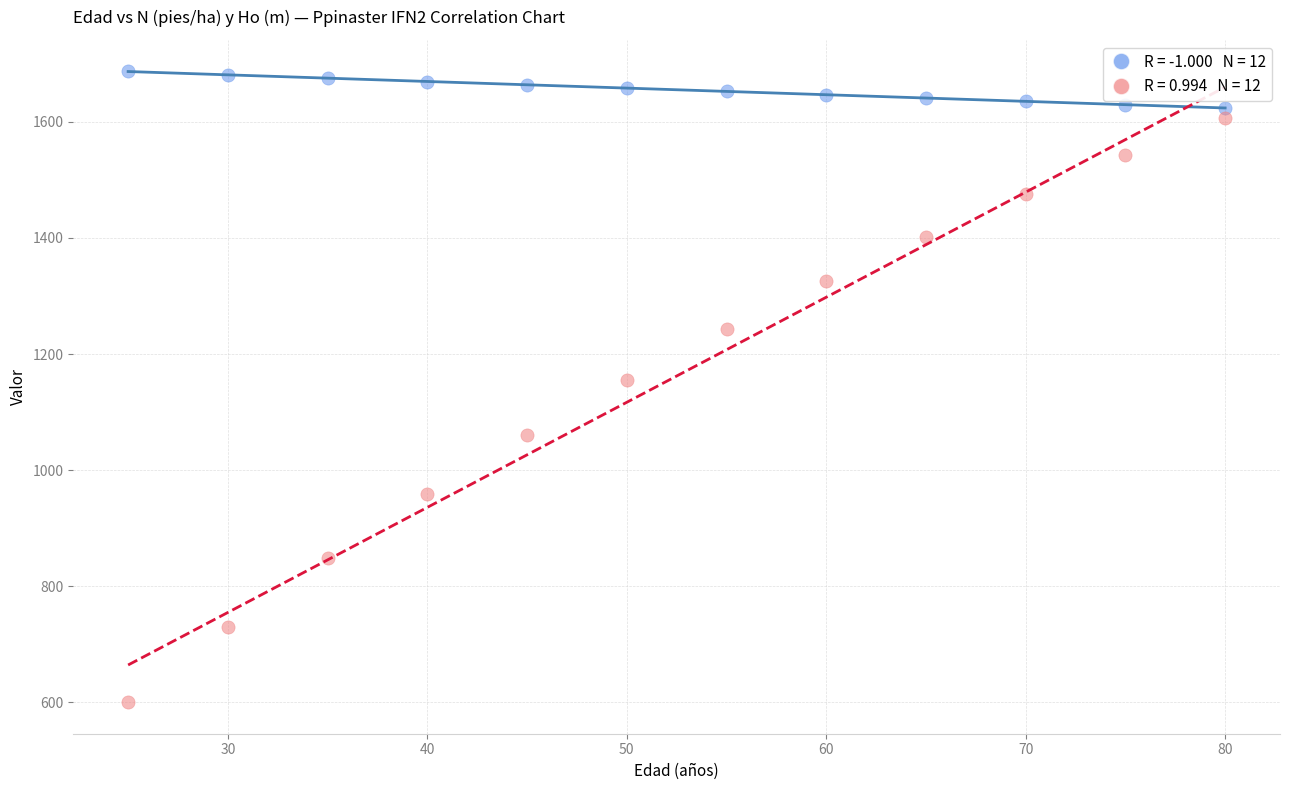

Across all data points, what is the range of Y values (max minus min)?

1087.0